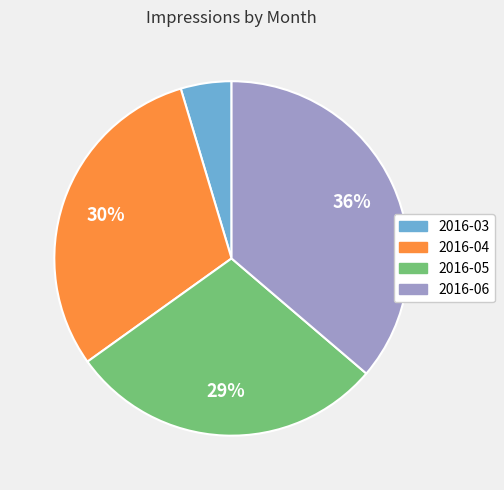

How many slices are in this pie chart?

4